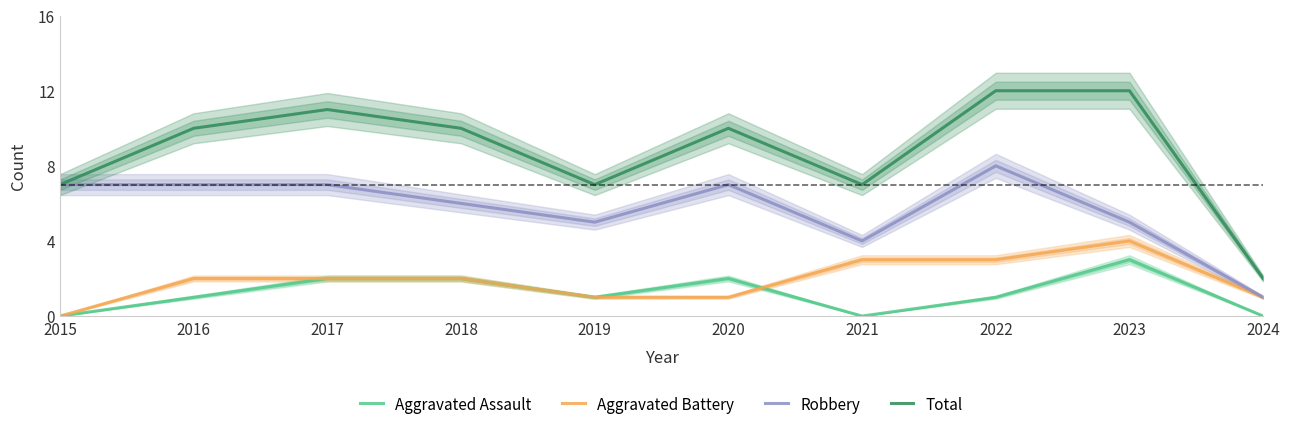

True or false: Aggravated Battery and Total intersect in this chart.

False